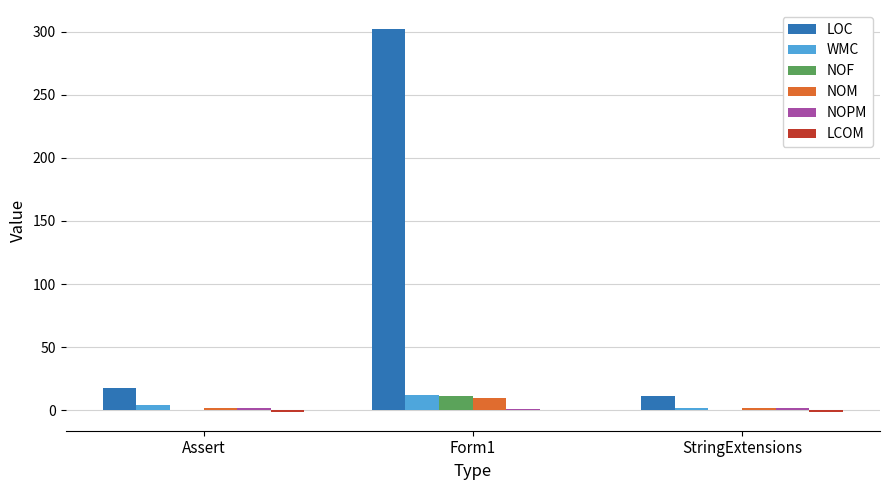

Are the bars horizontal?

No